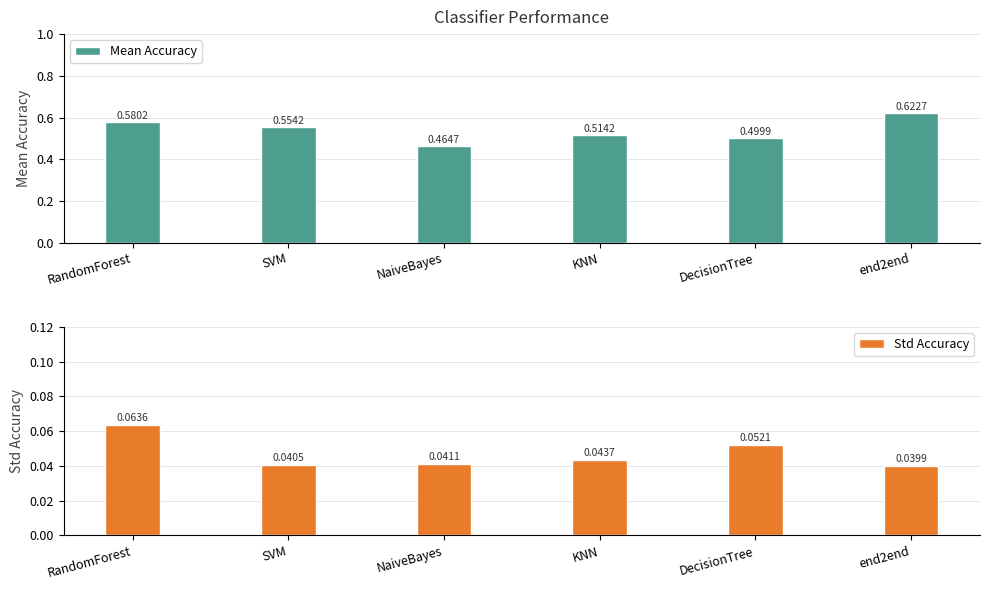

Where is Mean Accuracy nearest to the value 0?

NaiveBayes